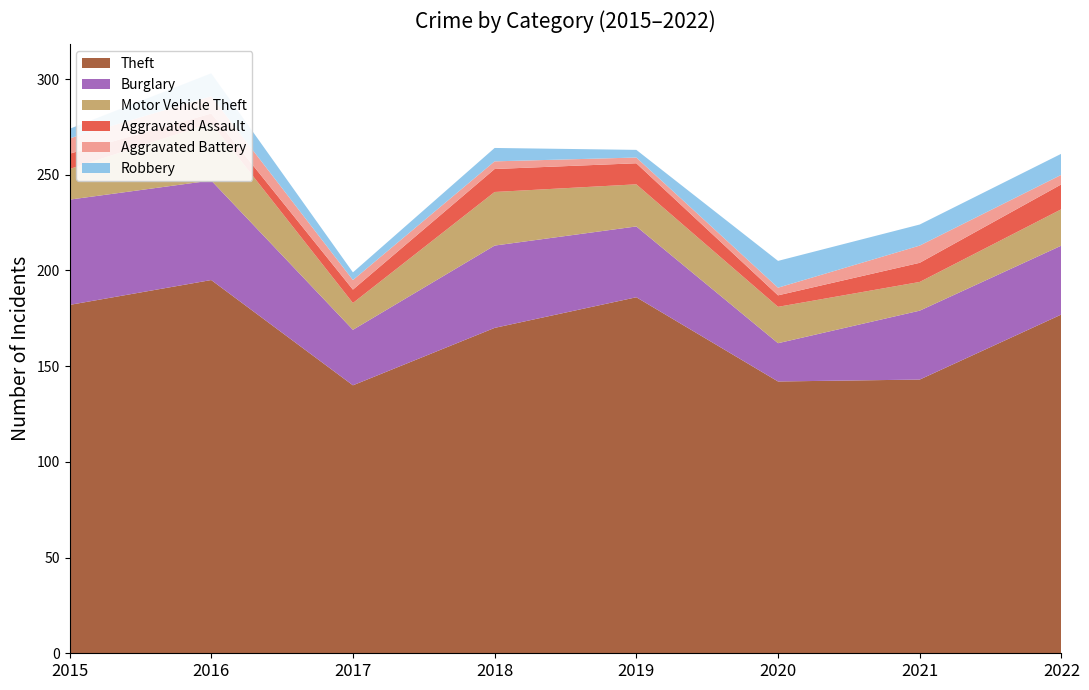

Reading left to right, what are all the values shown in this chart?

Theft: 182	195	140	170	186	142	143	177
Burglary: 55	52	29	43	37	20	36	36
Motor Vehicle Theft: 16	30	14	28	22	19	15	19
Aggravated Assault: 8	5	7	12	11	6	10	13
Aggravated Battery: 8	9	5	4	3	4	9	5
Robbery: 5	12	4	7	4	14	11	11